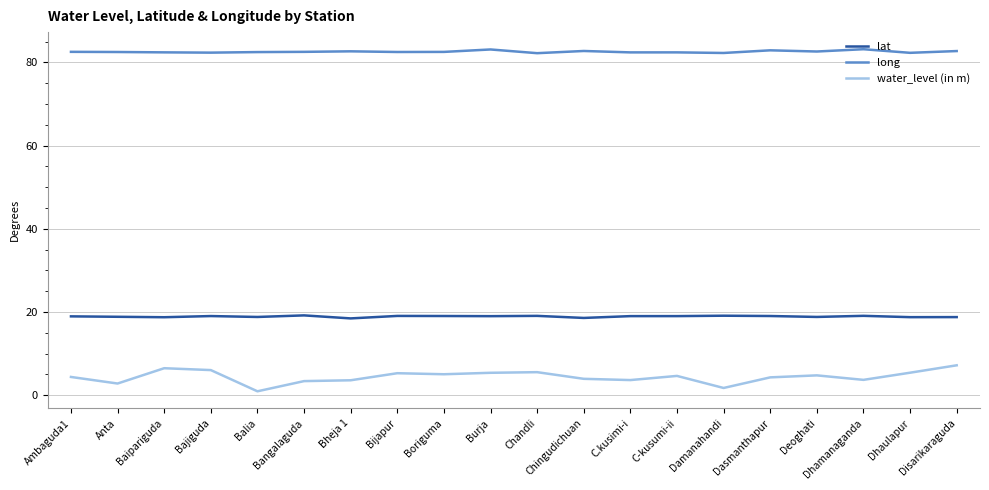

The lat series shows 10.1 at Chingudichuan. True or false?

False